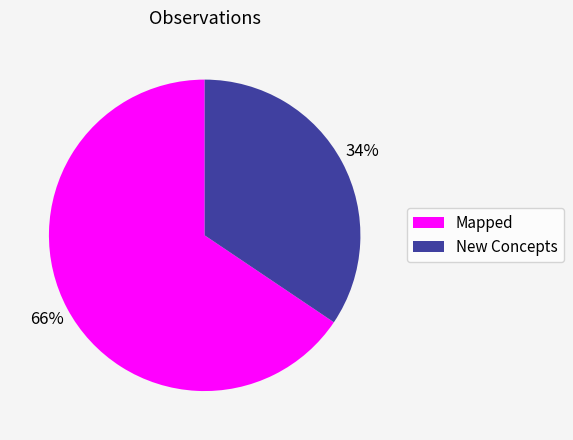

To the nearest percent, what is the average slice percentage?

50%